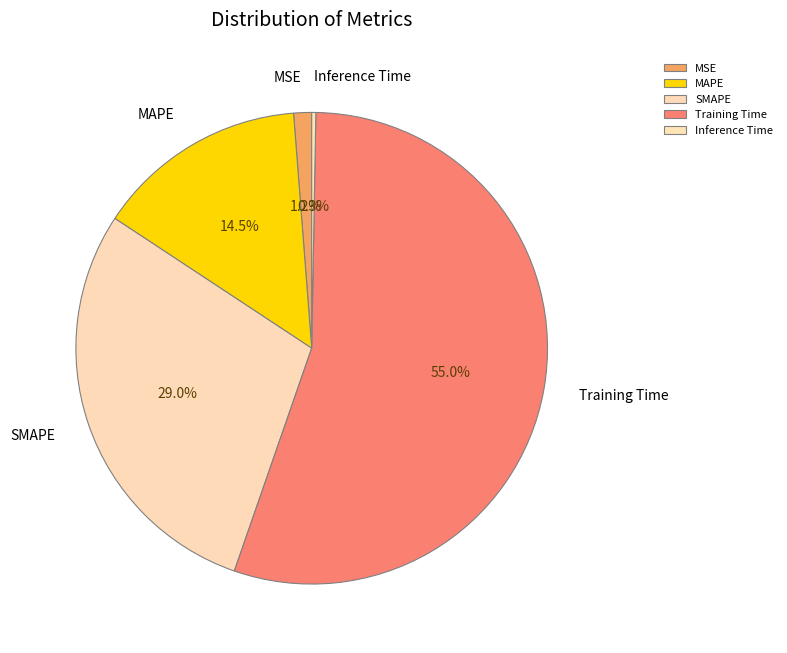

How many slices are in this pie chart?

5